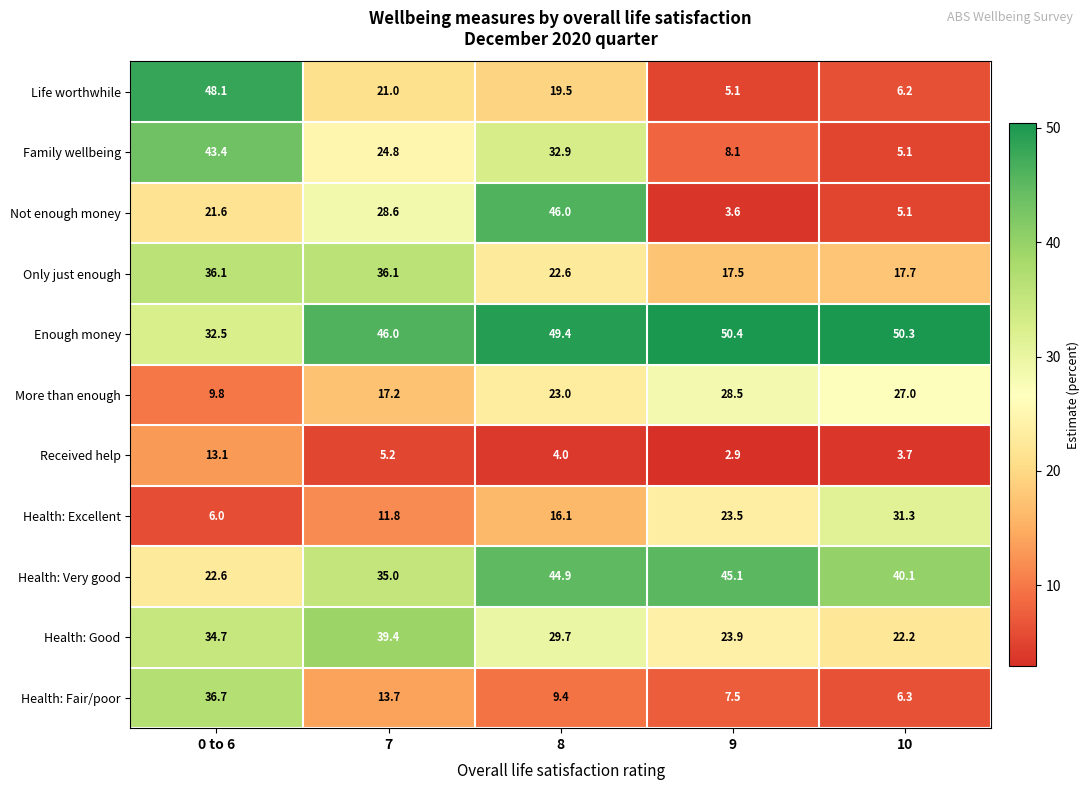

The value of Not enough money at 7 is 50.0. True or false?

False